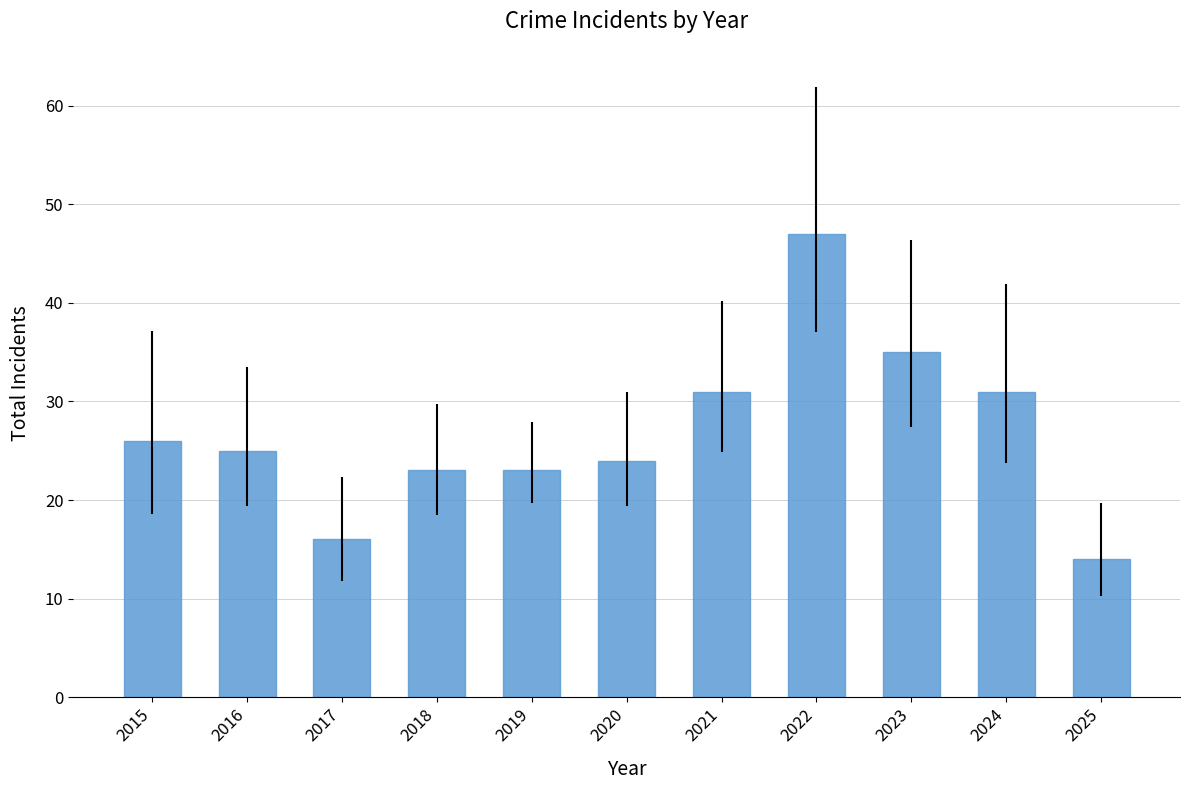

What is the difference between the maximum and minimum values?

33